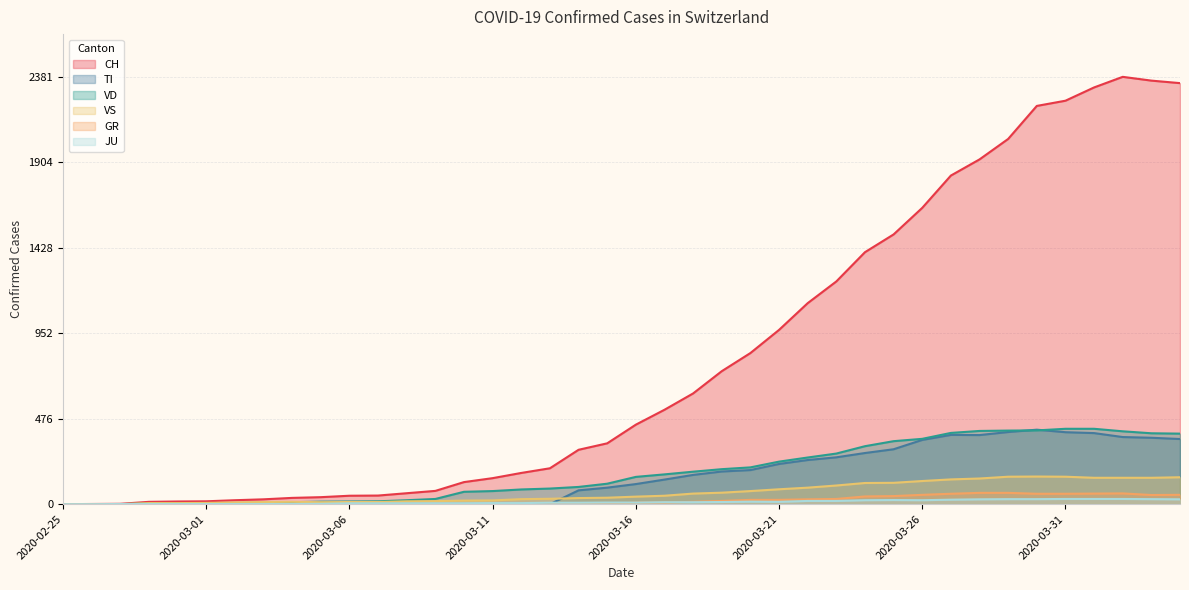

How many interior local peaks does the GR series have?

2